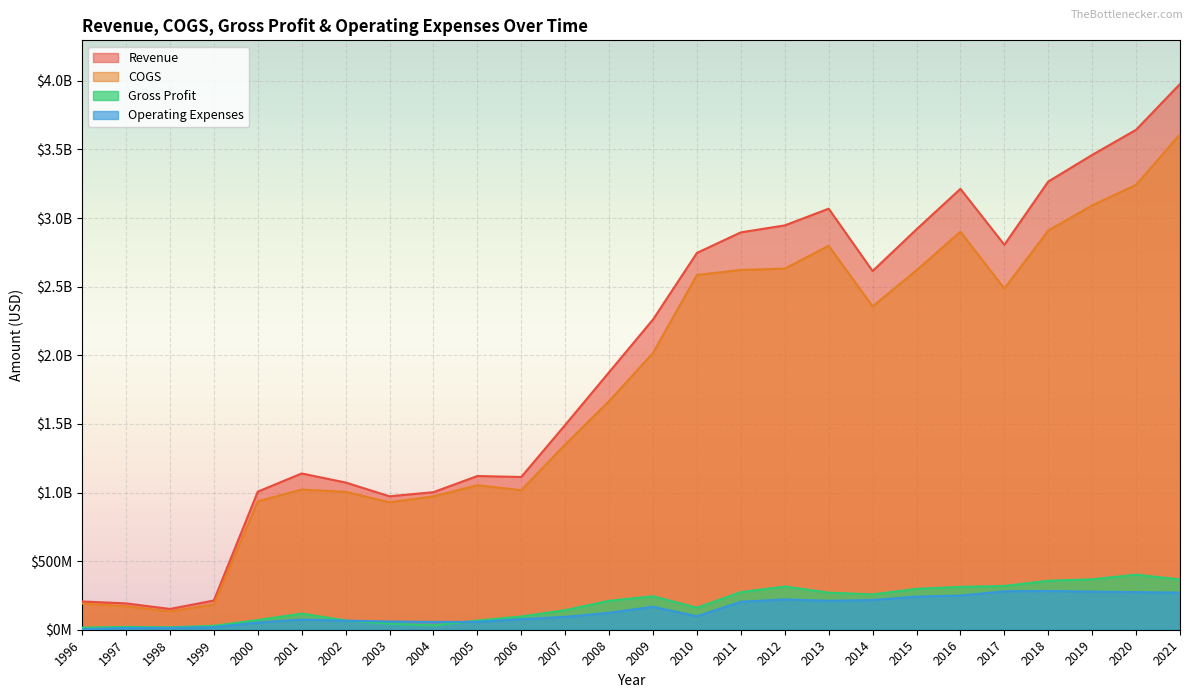

The COGS series shows 4330327232 at 2010. True or false?

False